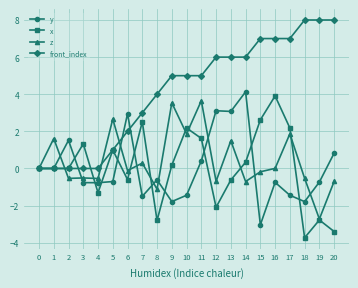

Is the value of front_index at 6 greater than the value of y at 7?

Yes